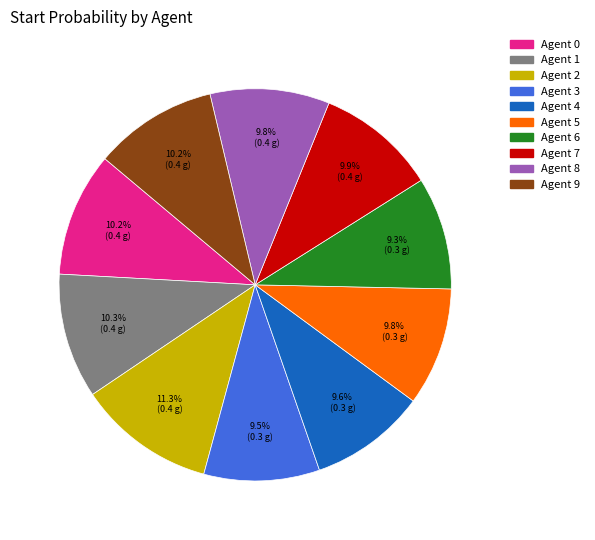

Do Agent 1 and Agent 9 together represent more than half of the pie?

No